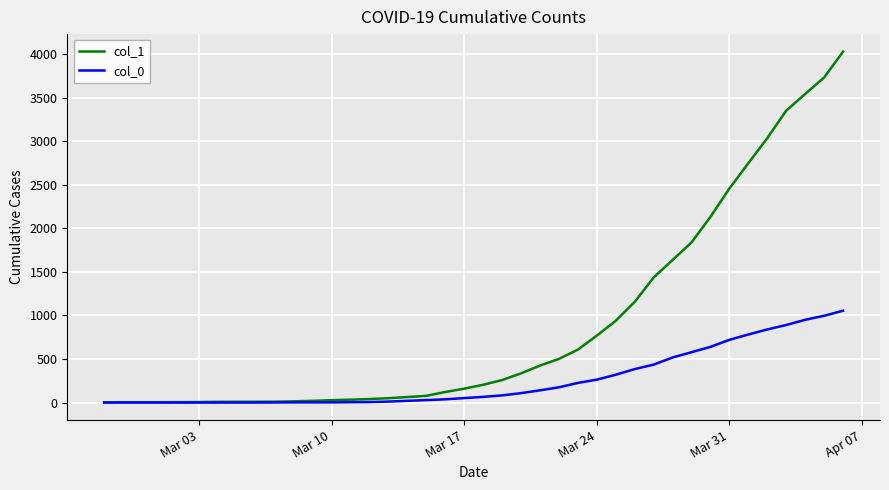

Which series has the widest spread of values?

col_1